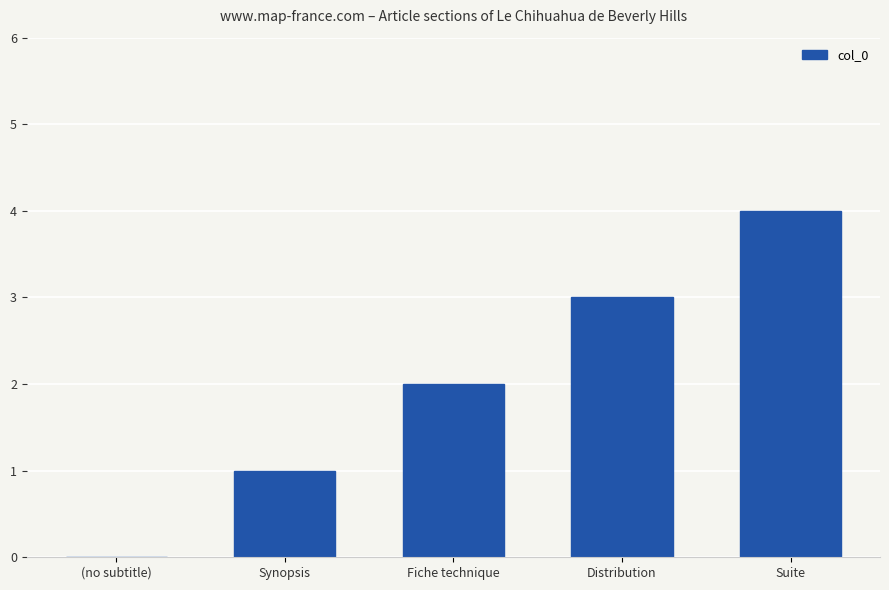

The chart shows a value of 5 at Distribution. True or false?

False